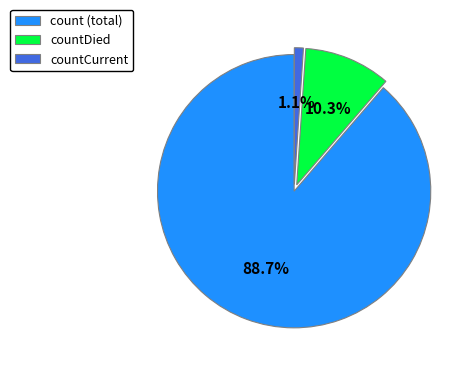

The countCurrent slice represents 11% of the pie. True or false?

False